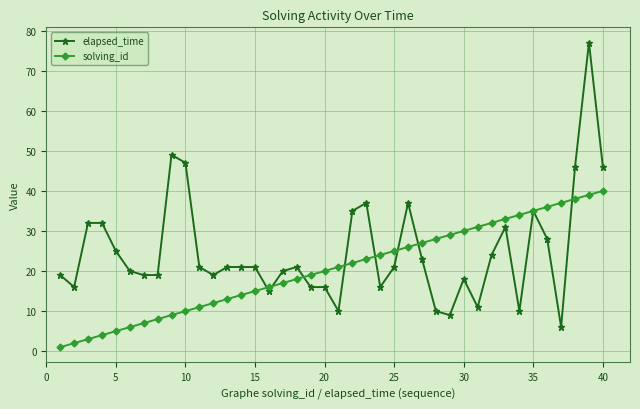

Which series has the widest spread of values?

elapsed_time